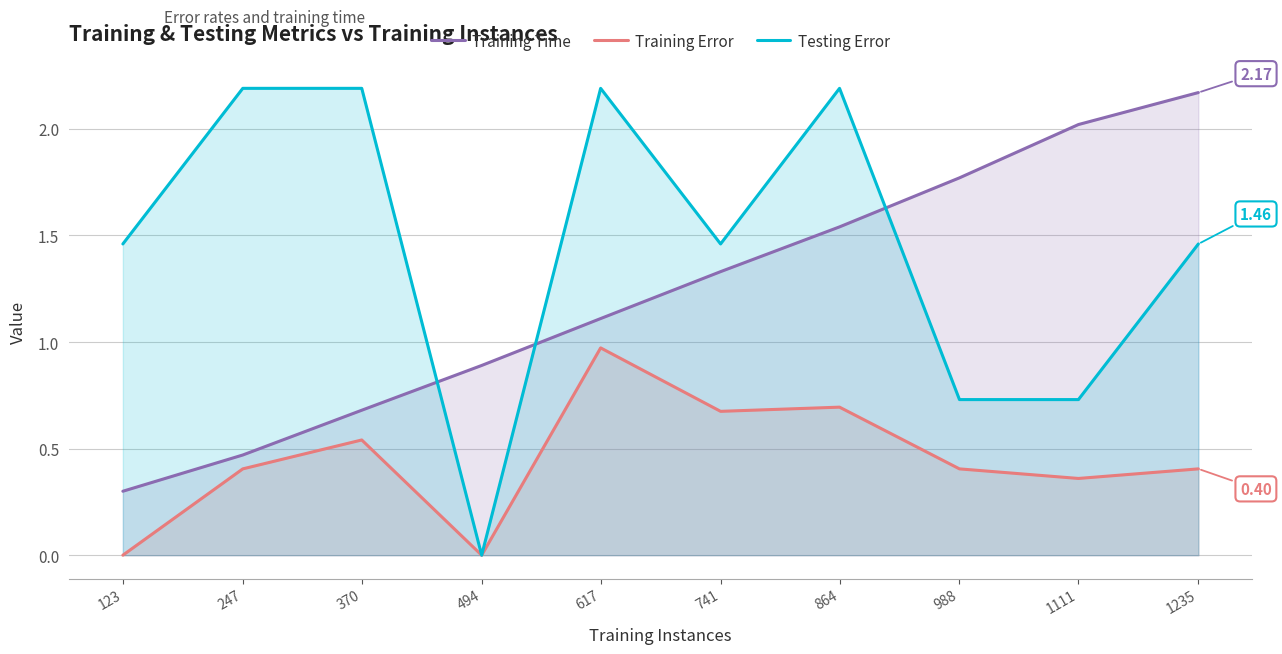

Between 247 and 494, which is larger?

494